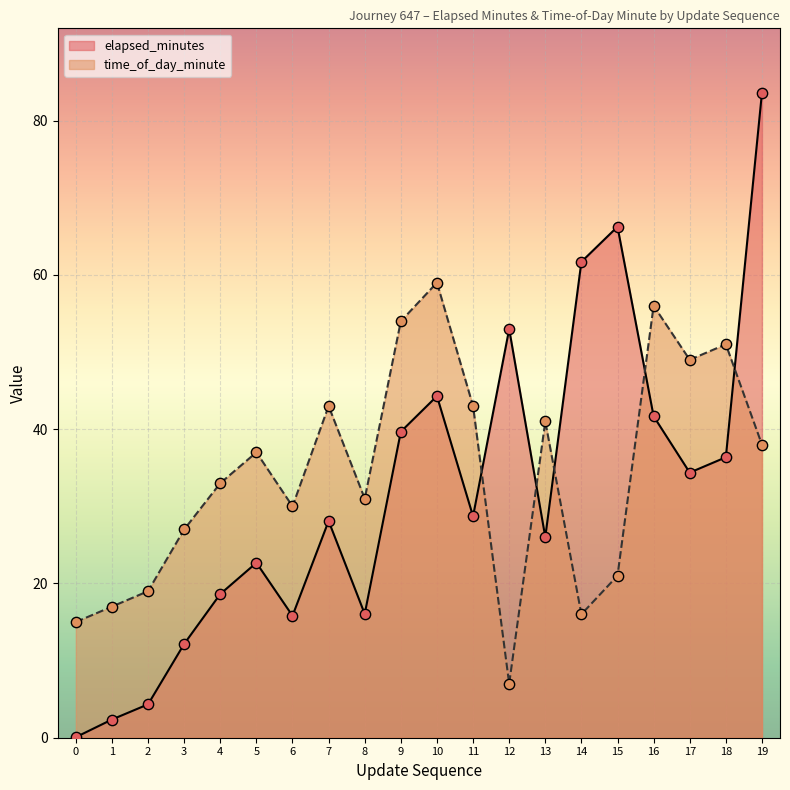

Which series contains the highest Y value?

elapsed_minutes